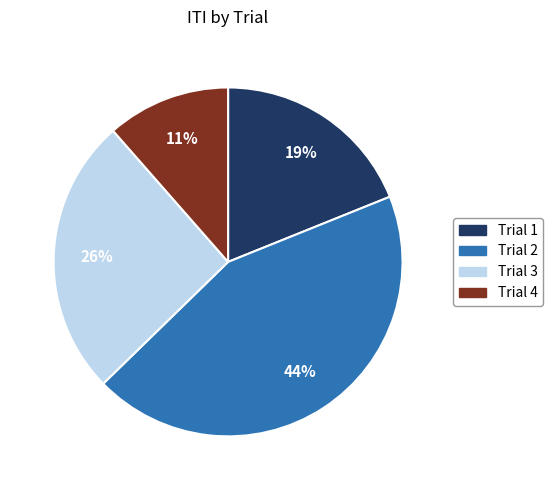

True or false: Trial 1 accounts for 26% of the total.

False